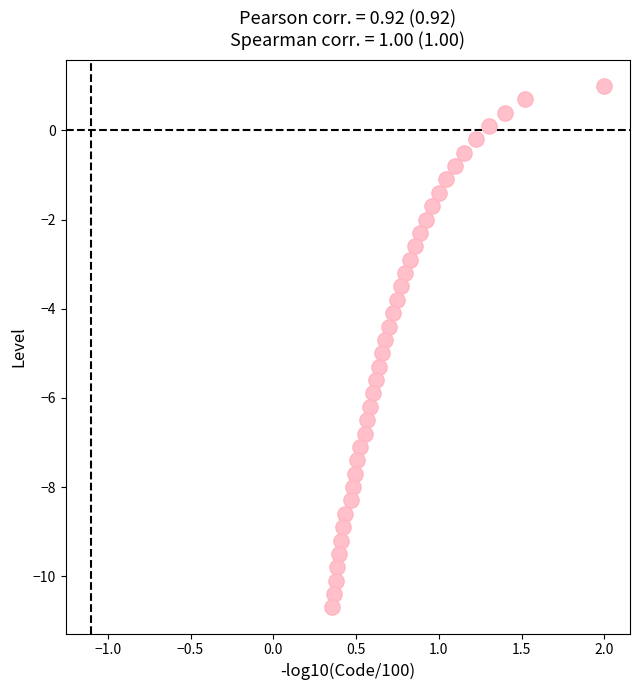

What is the range of X values (max minus min)?

1.6